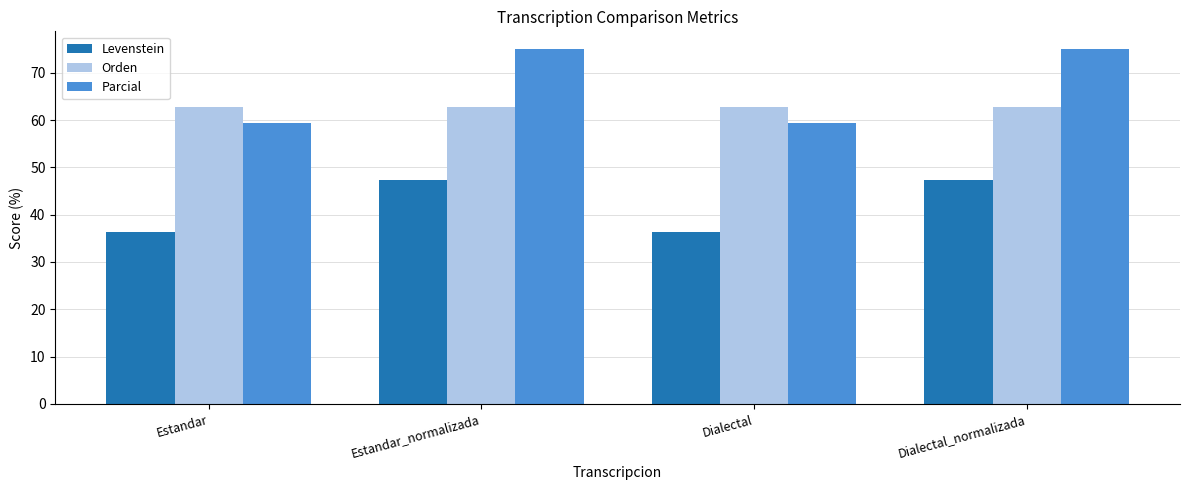

What are all the series names shown in the legend?

Levenstein, Orden, Parcial